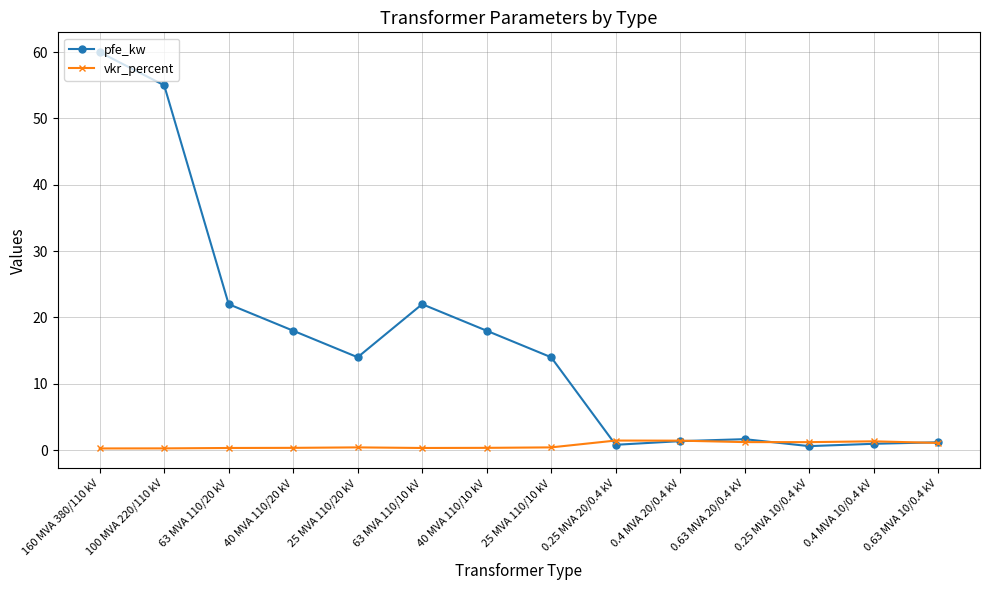

What are all the series names shown in the legend?

pfe_kw, vkr_percent